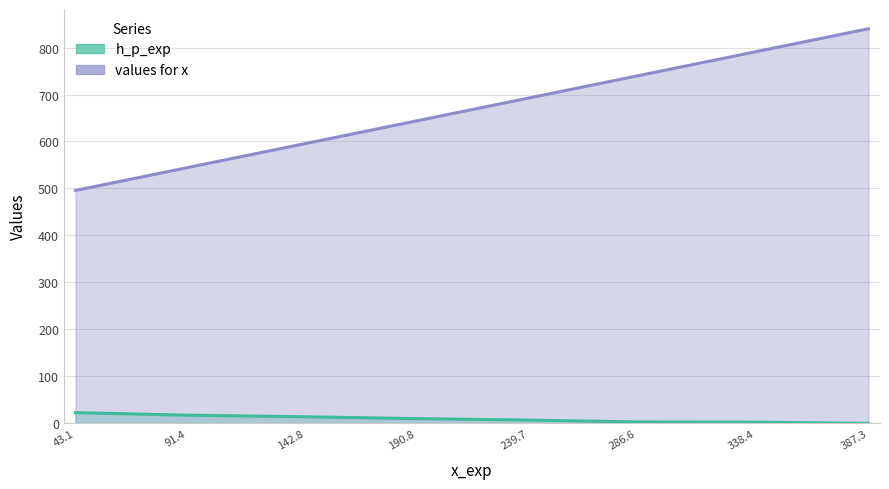

What is the difference between the values for x values at 142.8 and 43.1?

99.7